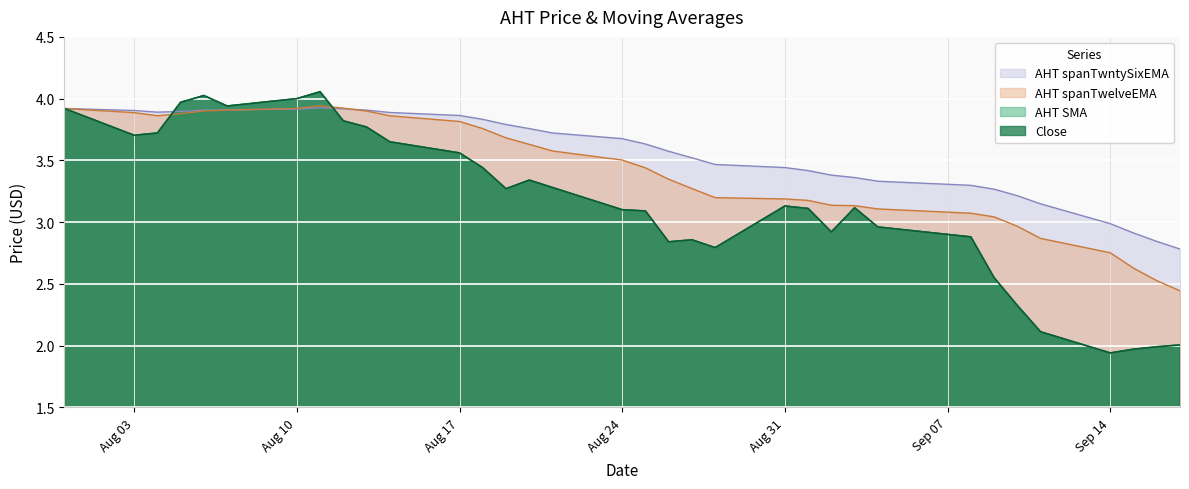

What is the label of the 12th point from the right?

2020-09-01